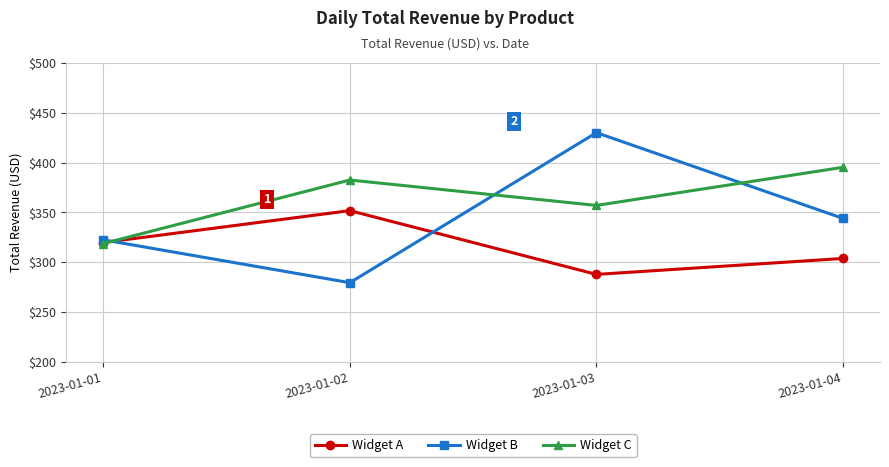

What is the difference between the second highest and minimum values in the Widget B series?

64.5